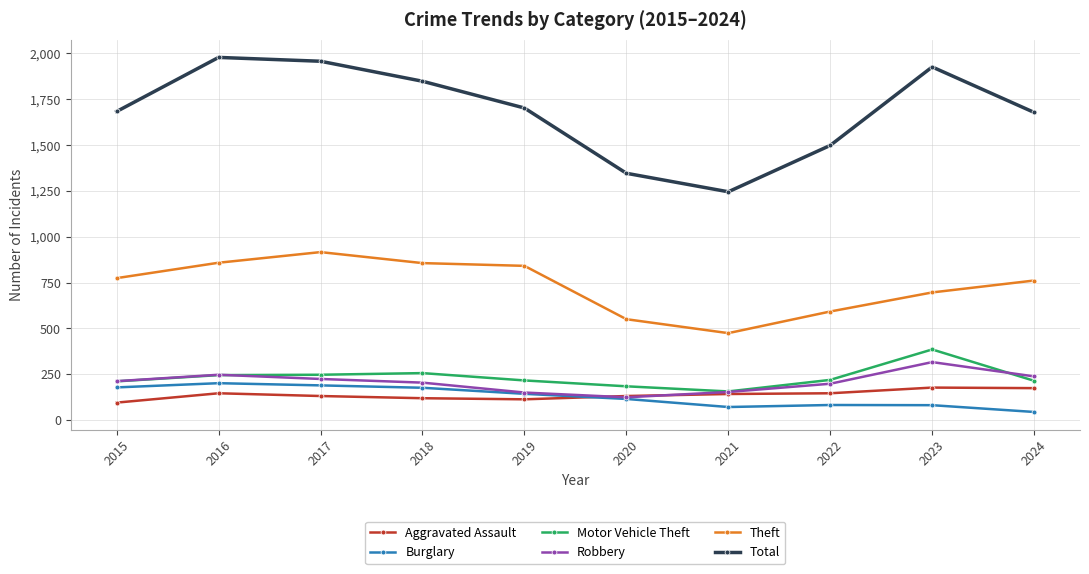

At which label does Robbery reach its peak?

2023